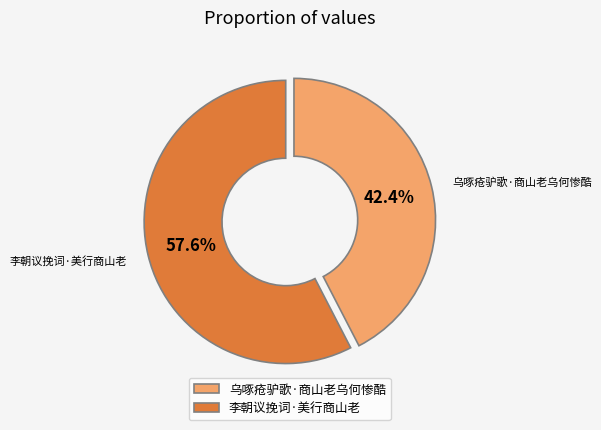

How much of the chart is everything except 乌啄疮驴歌·商山老乌何惨酷?

57.6%